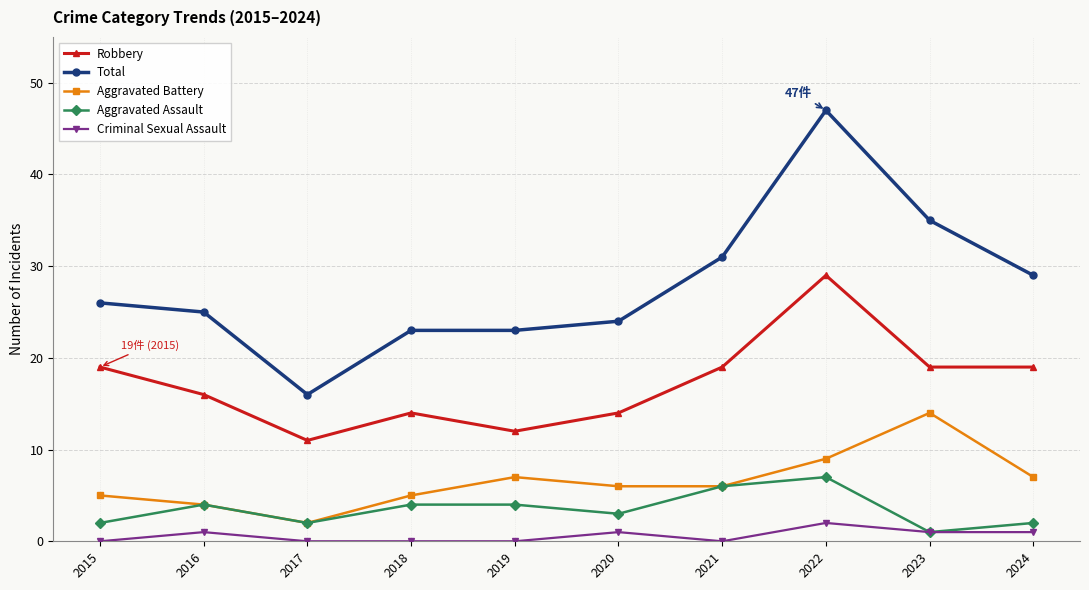

How many data points in Aggravated Assault are less than 4?

5